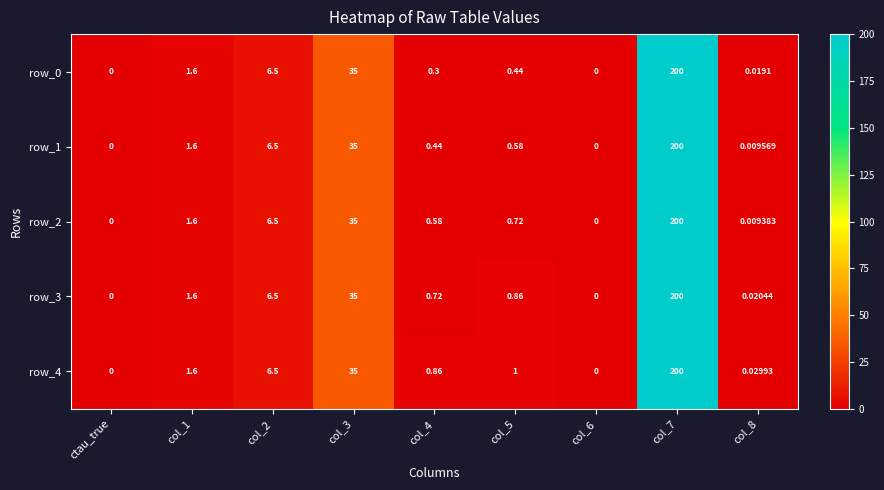

What is the total value across all series at col_7?

1000.0